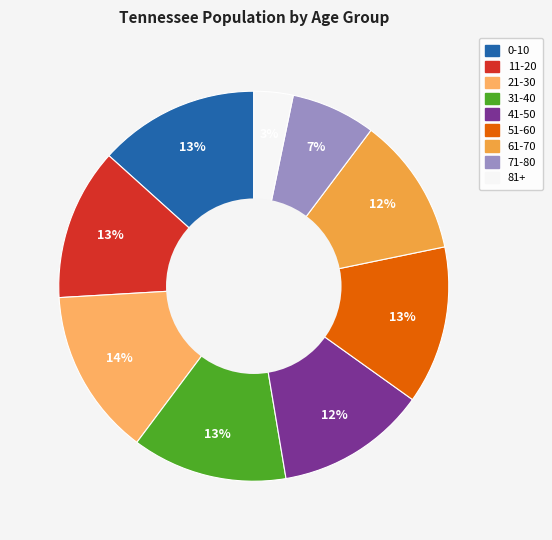

What percentage do 71-80 and 41-50 together represent?

19.5%